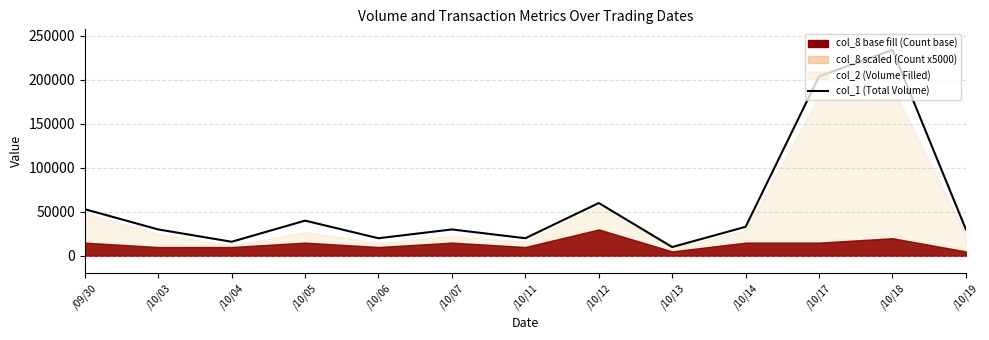

What is the change in value from /09/30 to /10/17?

+151000